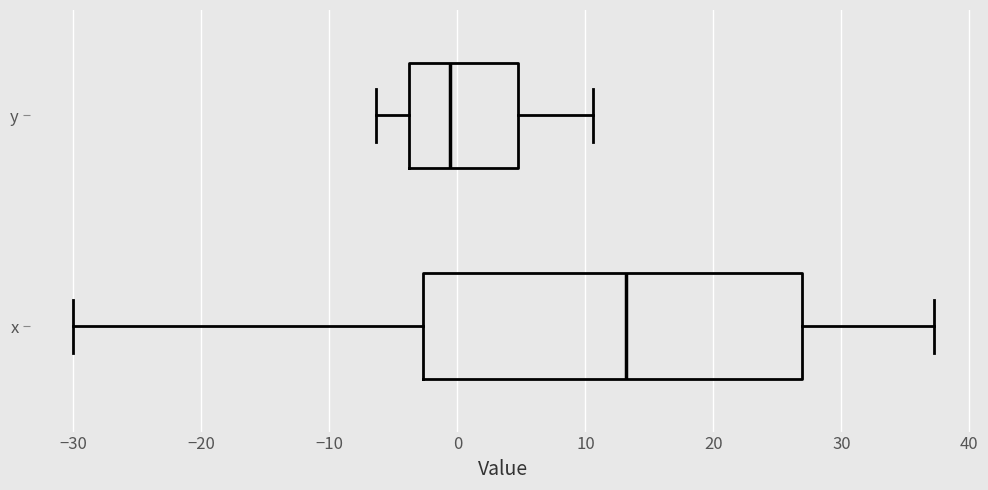

Which box has the furthest to the right median line?

x